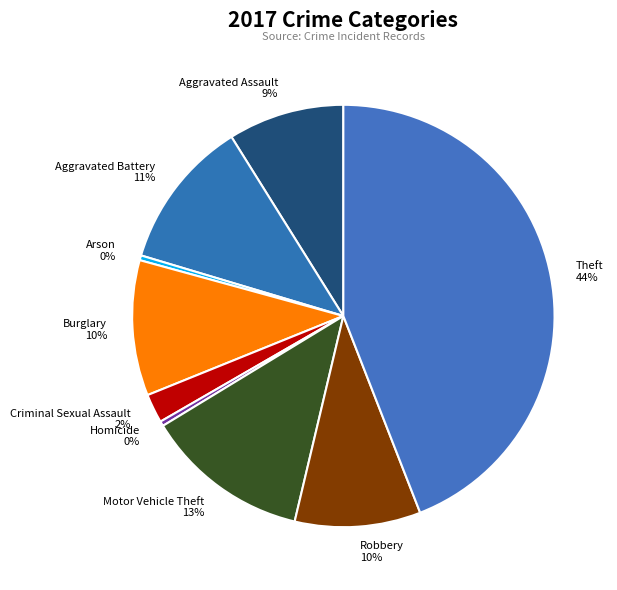

How many slices are in this pie chart?

9